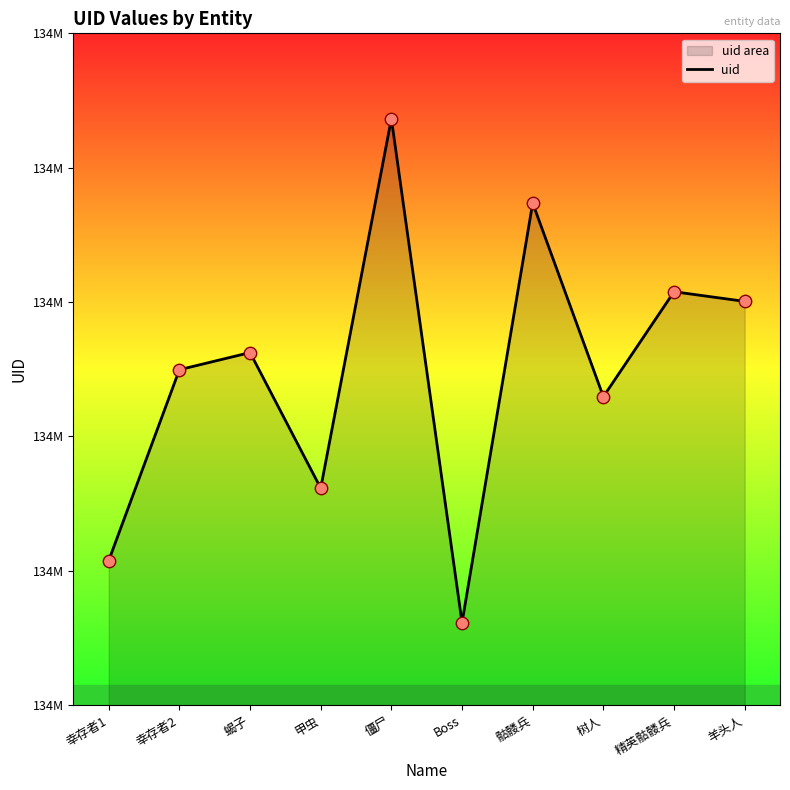

What is the change in value from 蝎子 to 甲虫?

-16151